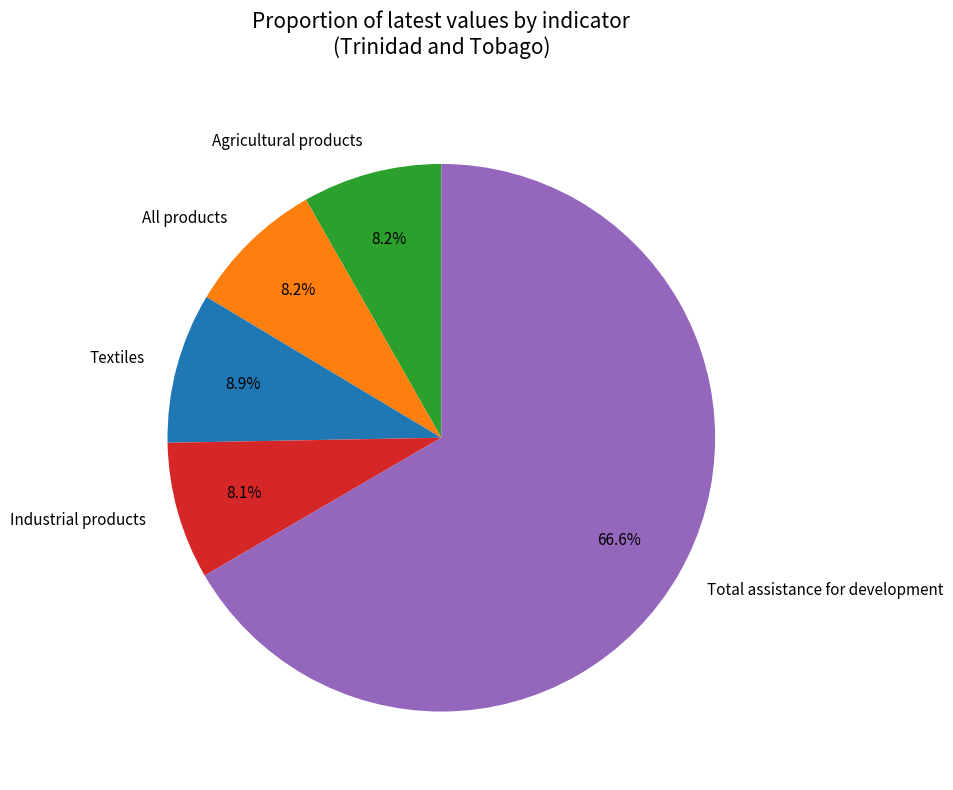

To the nearest percent, what percentage of the pie is Textiles?

9%